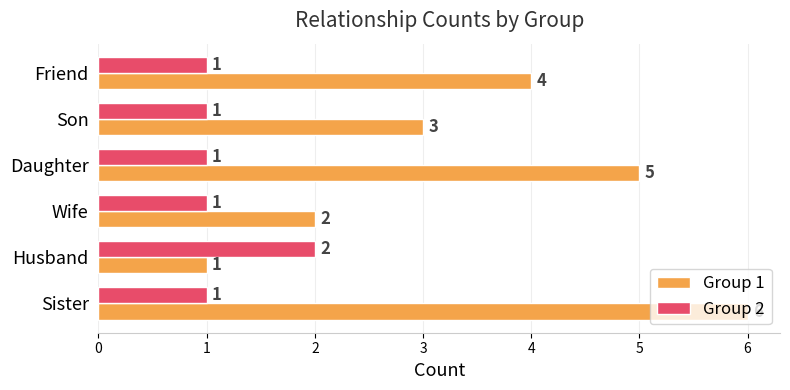

Count the Group 1 values in the range 2 to 5.

4